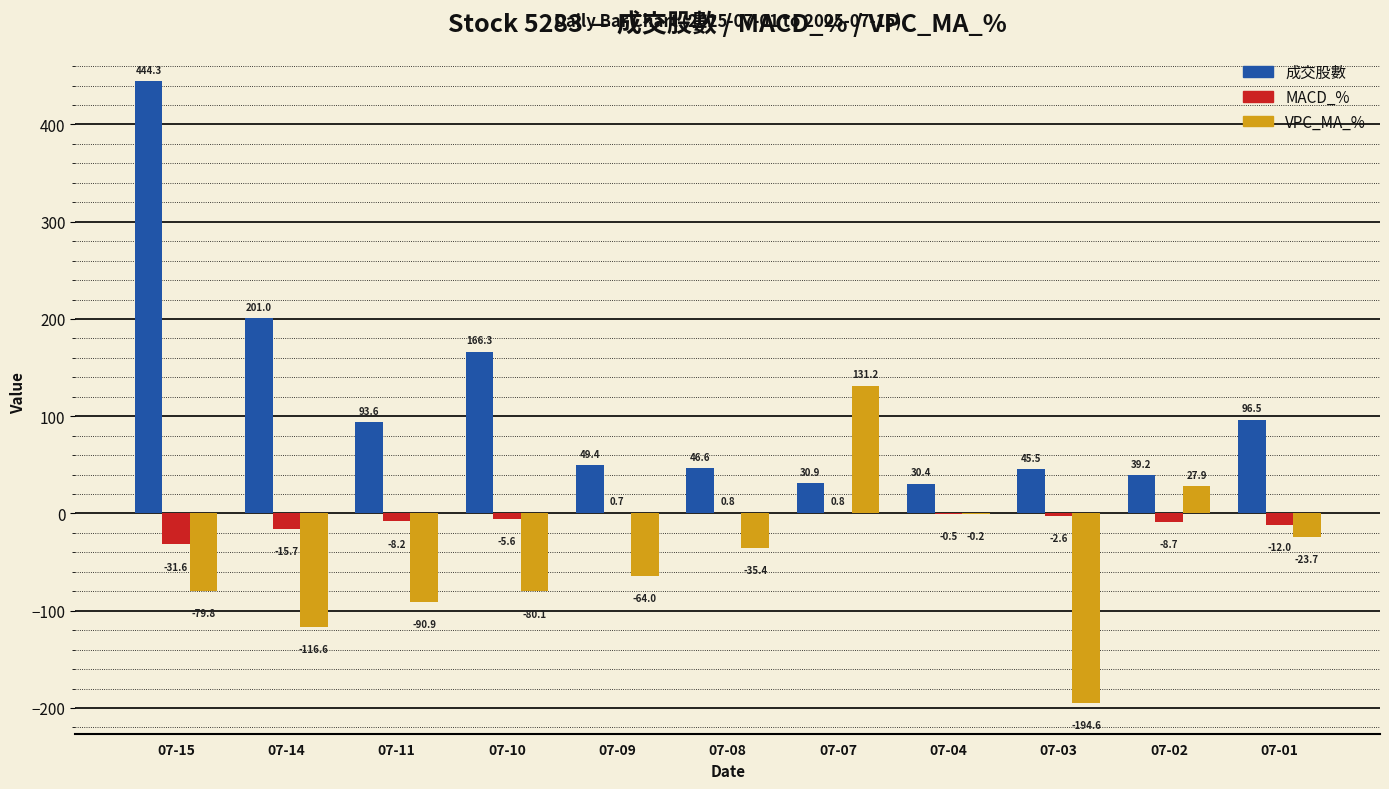

Where is MACD_% nearest to the value -15?

07-14